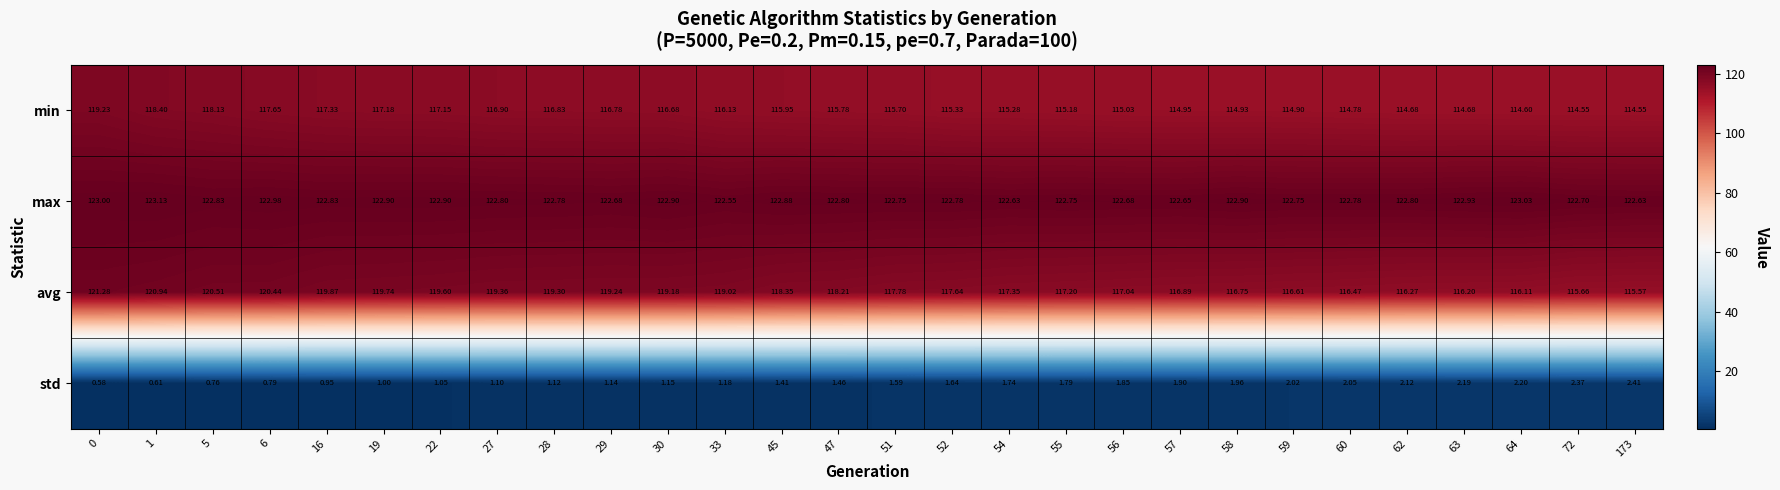

Between 6 and 16, which series saw the biggest shift?

avg